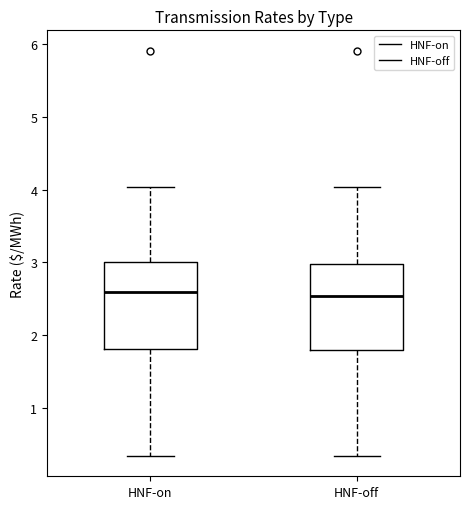

Reading left to right, read every box against the y-axis: the position of its median line, the range the box covers, and the ends of its whiskers. The values are not printed on the chart, so give them approximately, as read against the axis.

HNF-on: median 2.6, box 1.8 to 3.0, whiskers 0.3 to 4.0
HNF-off: median 2.5, box 1.8 to 3.0, whiskers 0.3 to 4.0